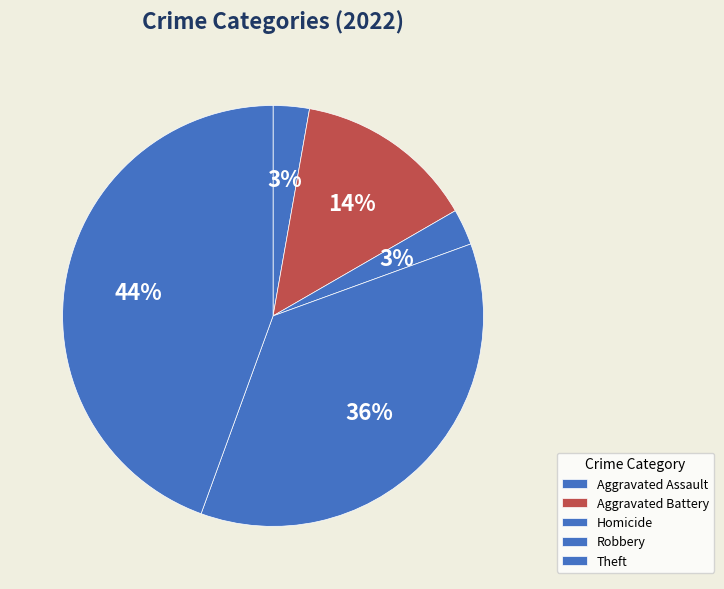

What is the largest slice in the pie chart?

Theft